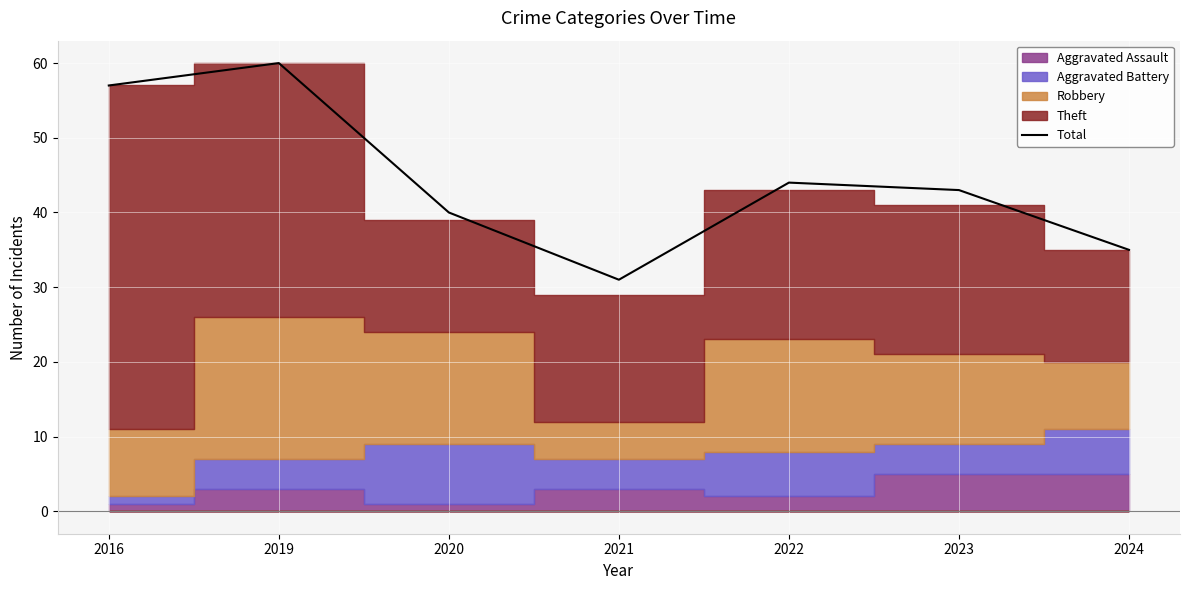

How many interior local peaks (higher than both neighbors) does the data have?

2